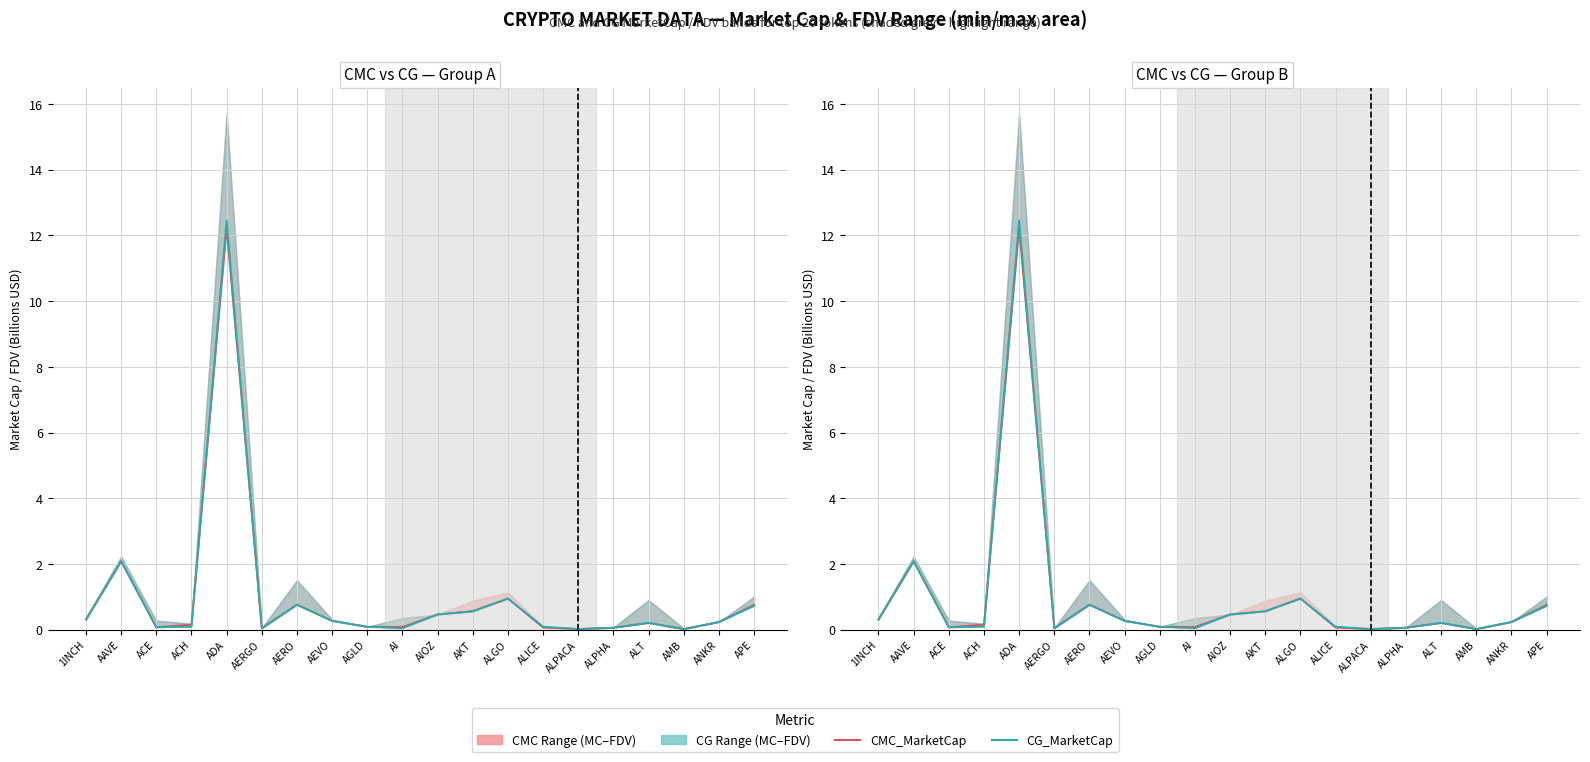

Which series has the largest total across all categories?

CG_MarketCap